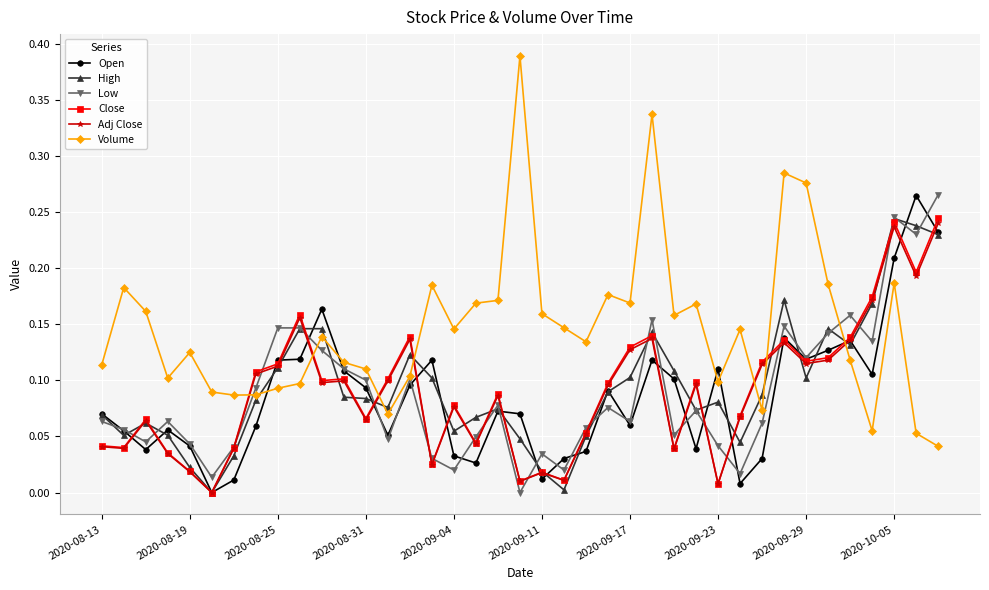

Which series has the widest spread of values?

Volume